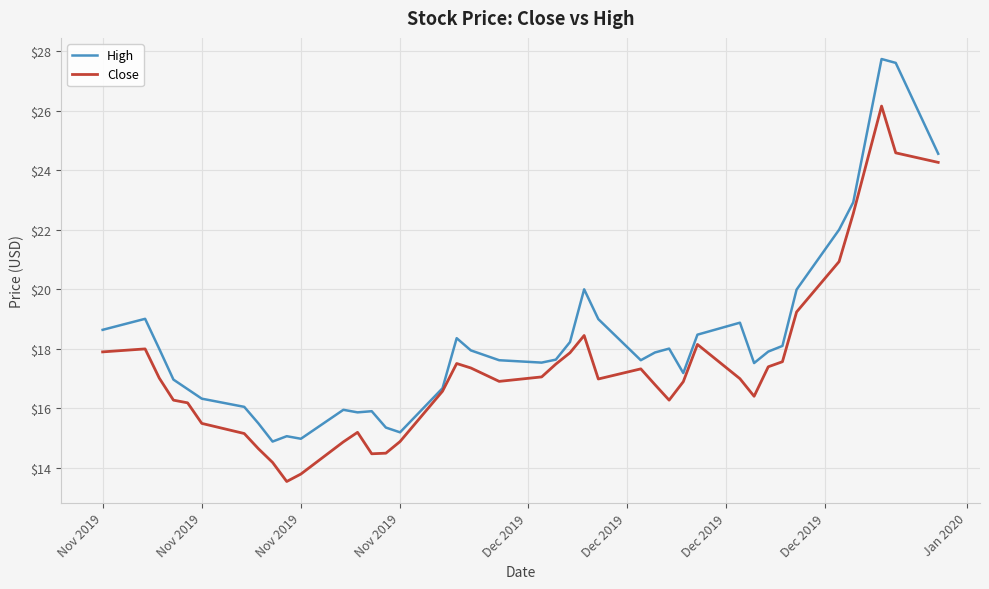

Rank the series by their average value, from highest to lowest.

High, Close